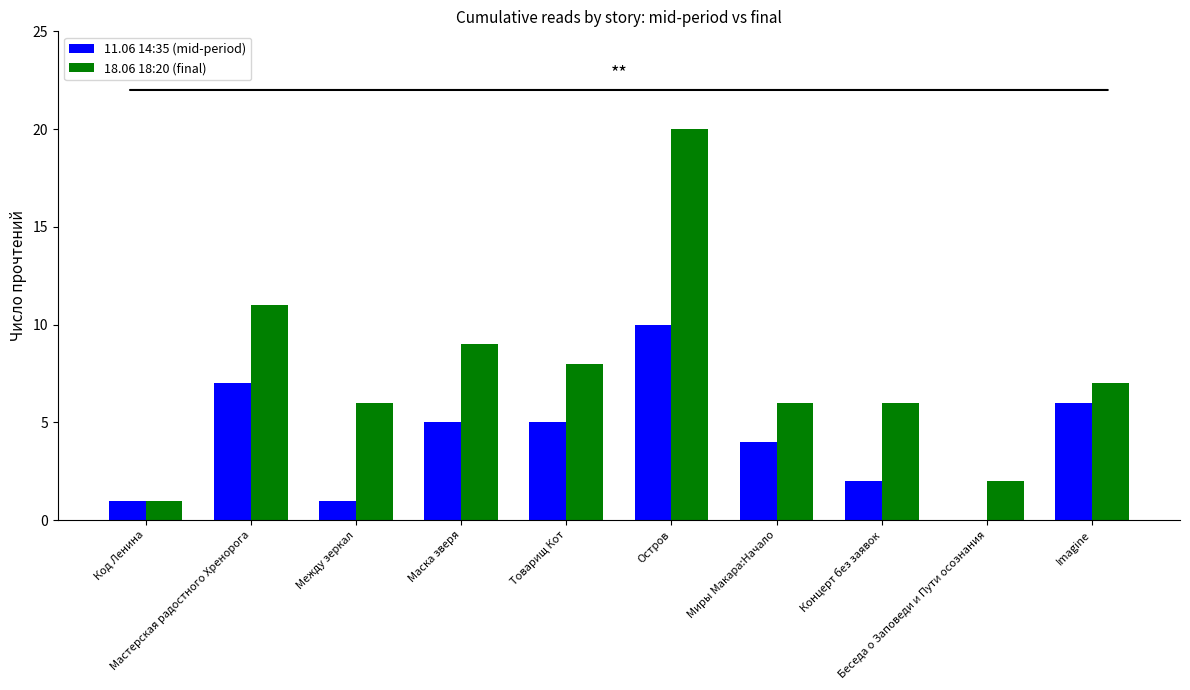

What is the greatest value displayed?

20